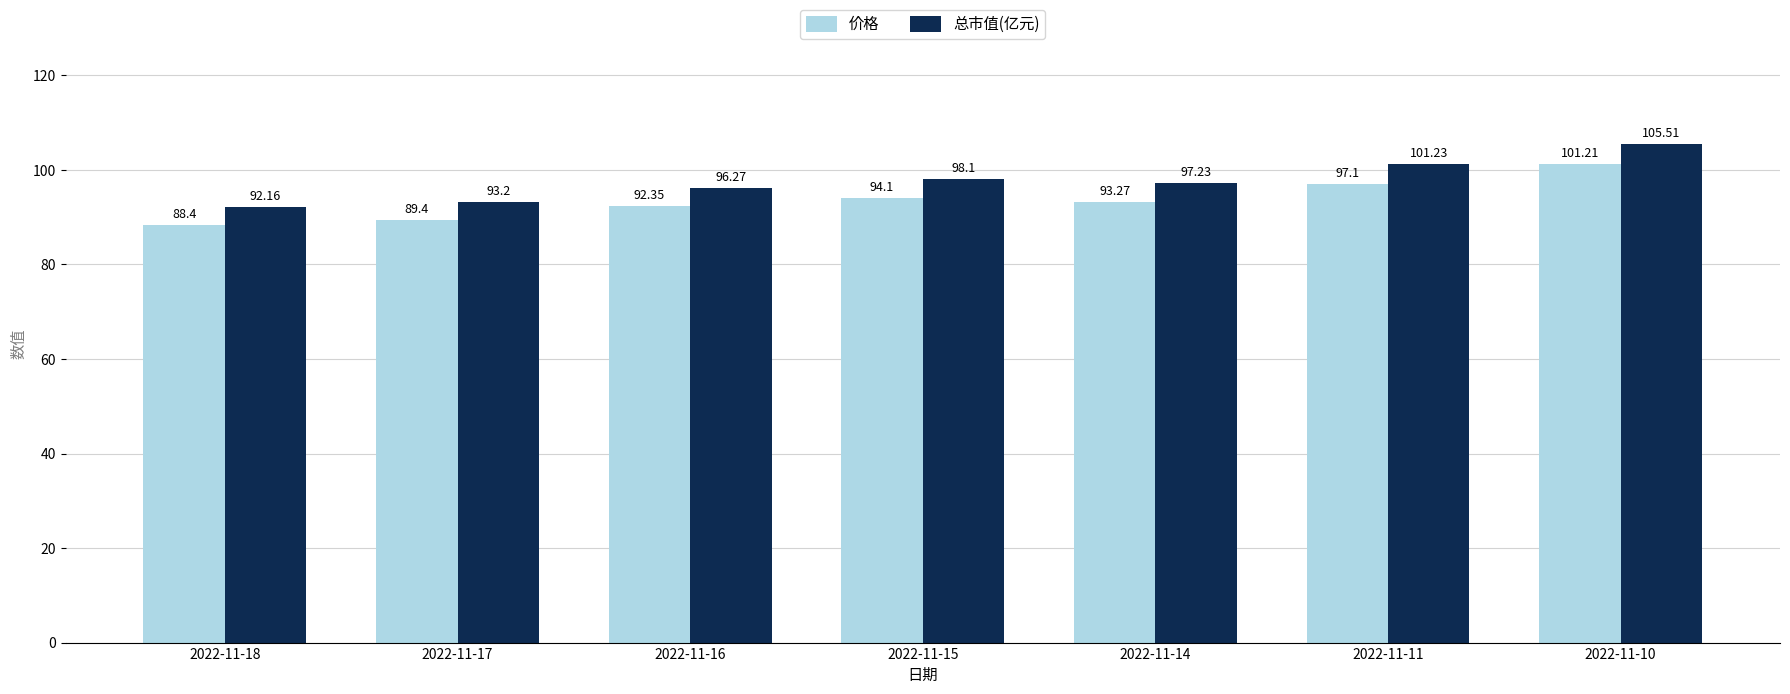

What is the approximate value of 价格 at 2022-11-17?

89.4